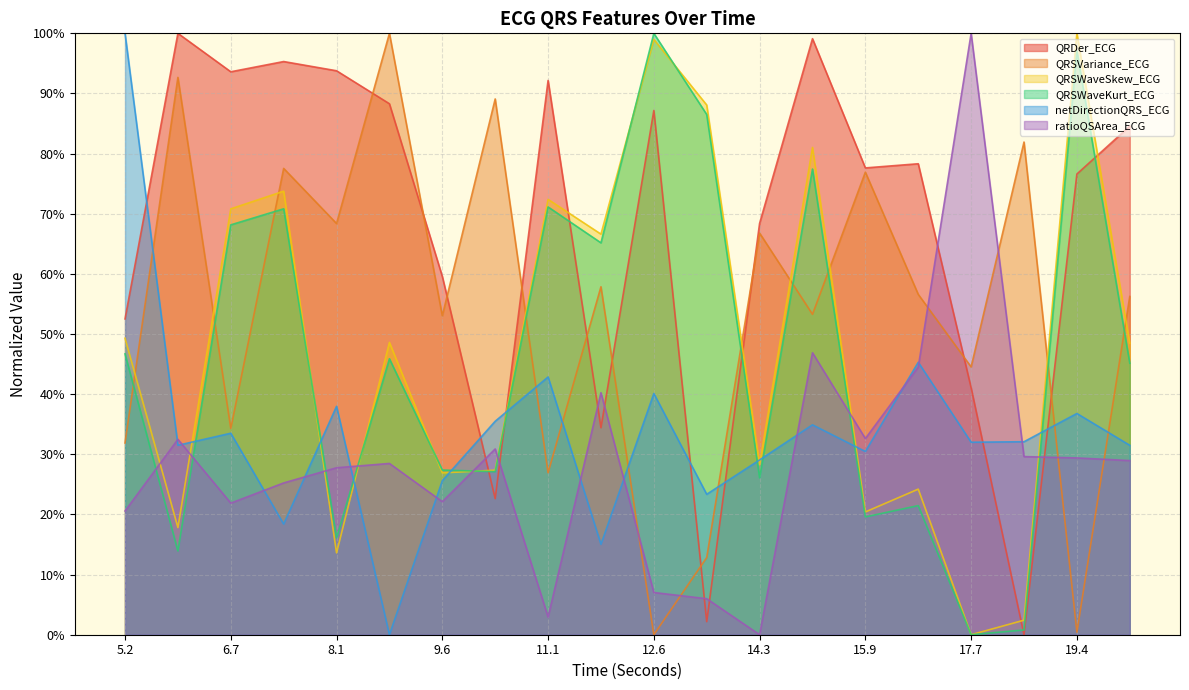

How many values in the QRSWaveKurt_ECG series are below 45?

9